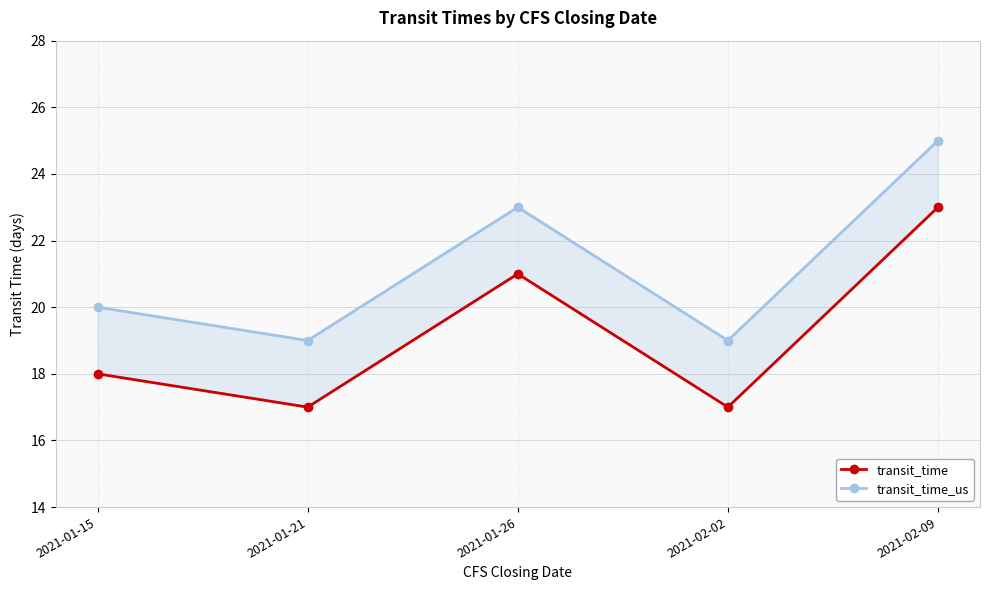

How many distinct data groups are displayed?

2